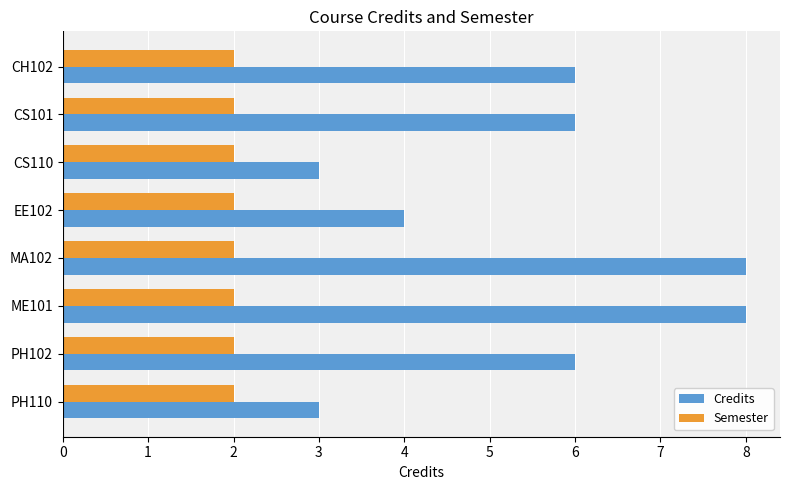

List the series in order of their peak value, lowest first.

Semester, Credits